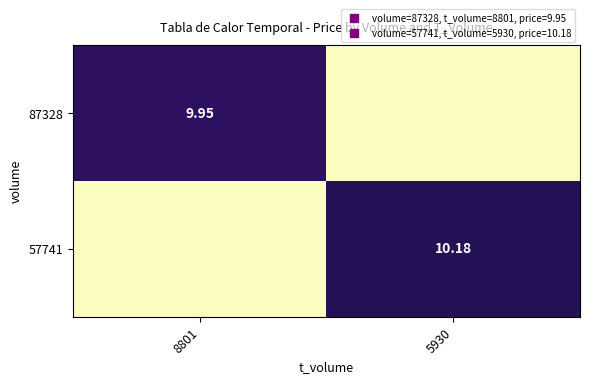

How many data points in 57741 are above 10?

1